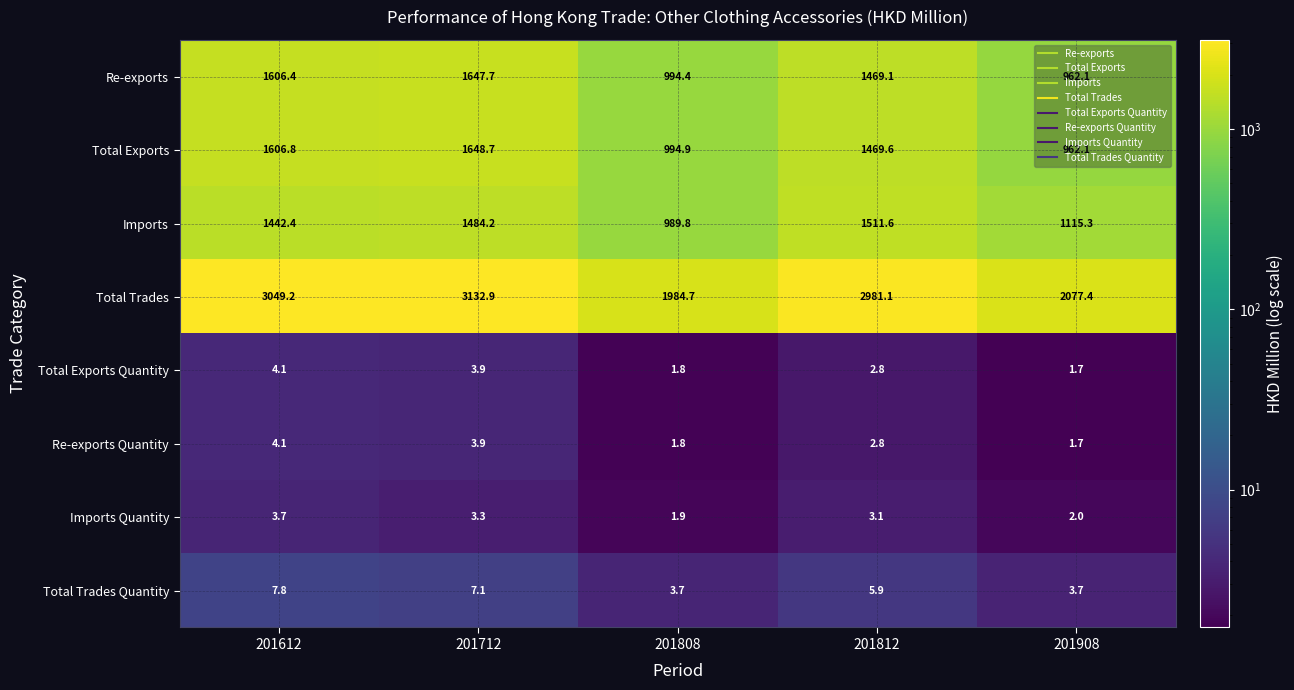

What is the spread (max minus min) of values at 201808?

1982.9